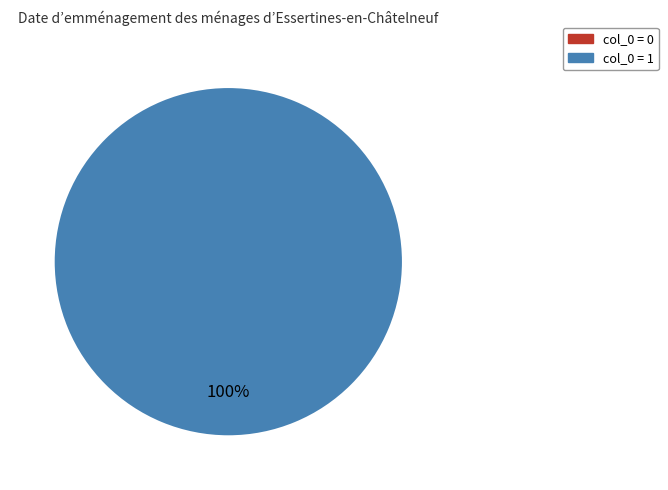

How many segments does this pie chart have?

2